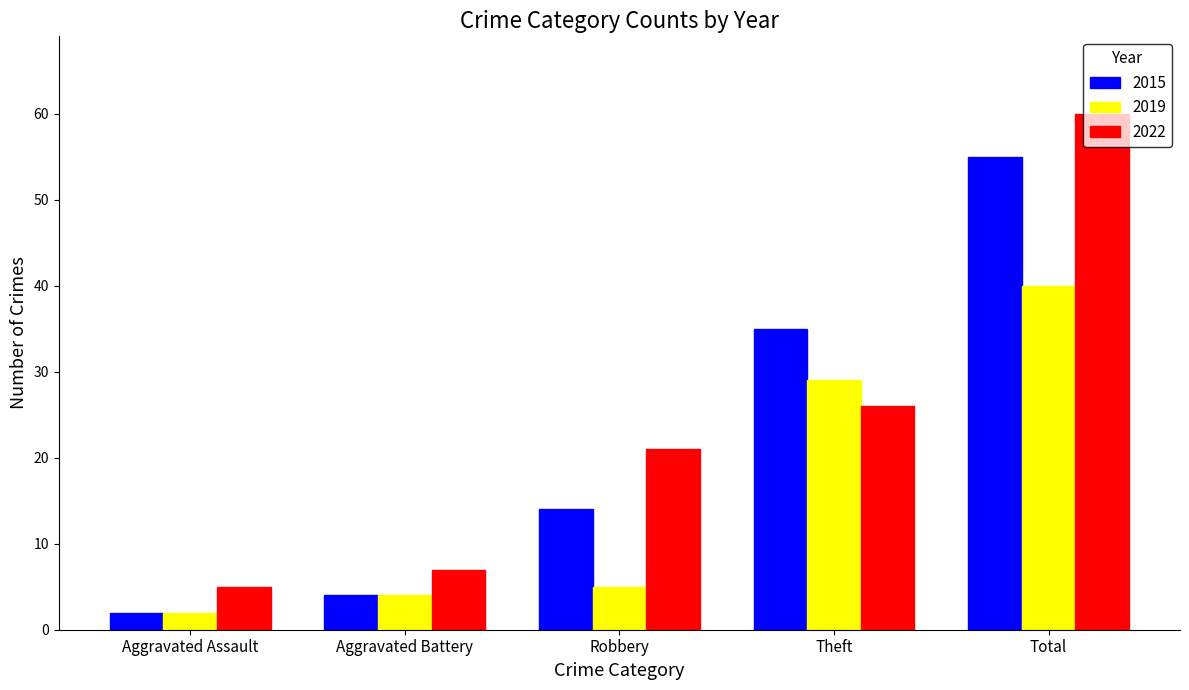

At how many categories does at least one series exceed 58?

1